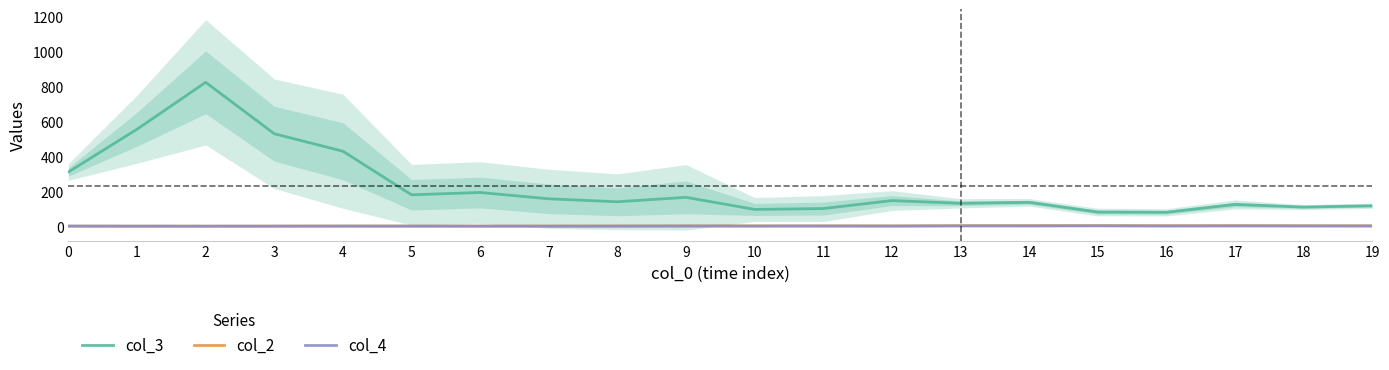

What is the sum of the col_2 values at 19 and 7?

5.8